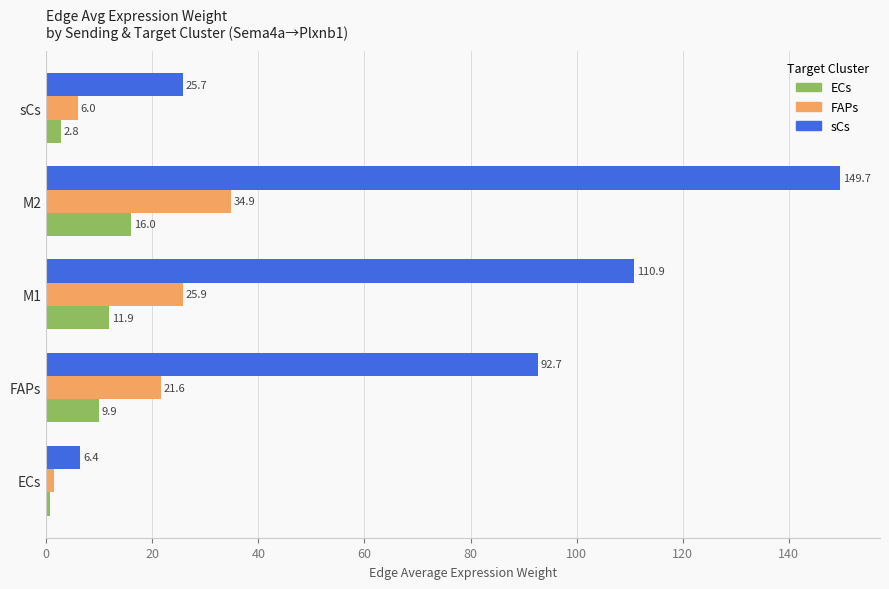

What value does the FAPs series have at FAPs?

21.6